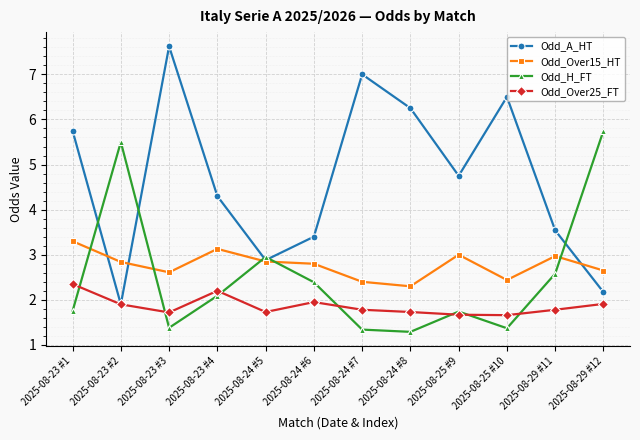

What position from the left is 2025-08-24 #6?

6